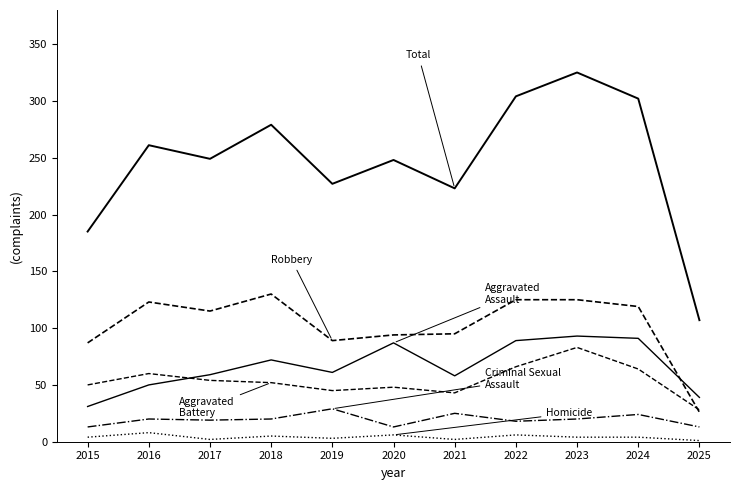

Is this an area chart (filled region under the line)?

No